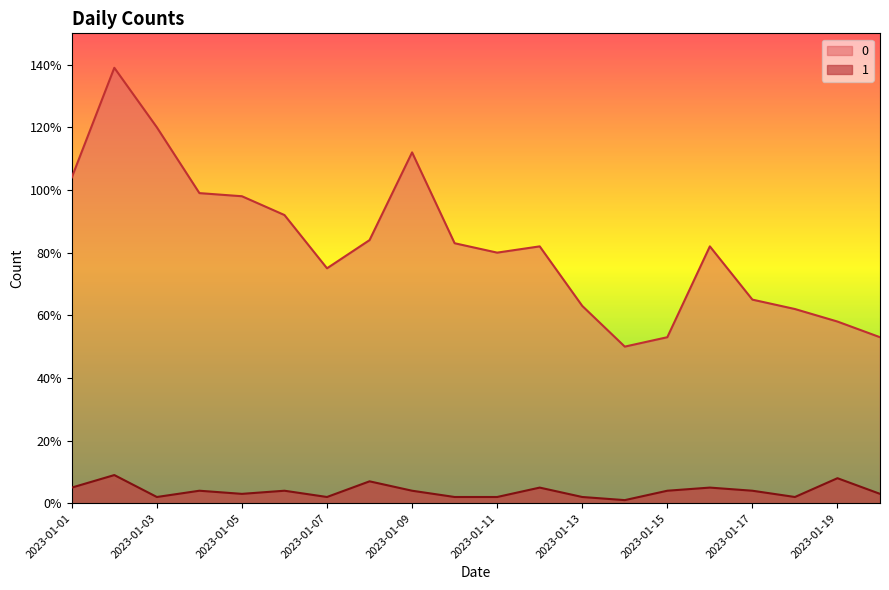

What is the total value across all series at 2023-01-14?

51